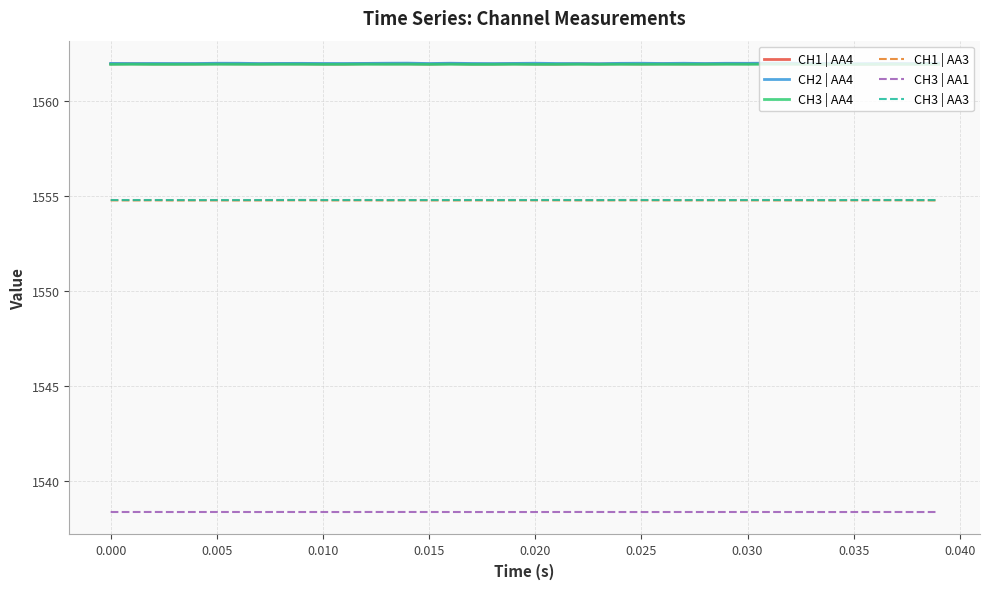

What are all the series names shown in the legend?

CH1 | AA4, CH2 | AA4, CH3 | AA4, CH1 | AA3, CH3 | AA1, CH3 | AA3